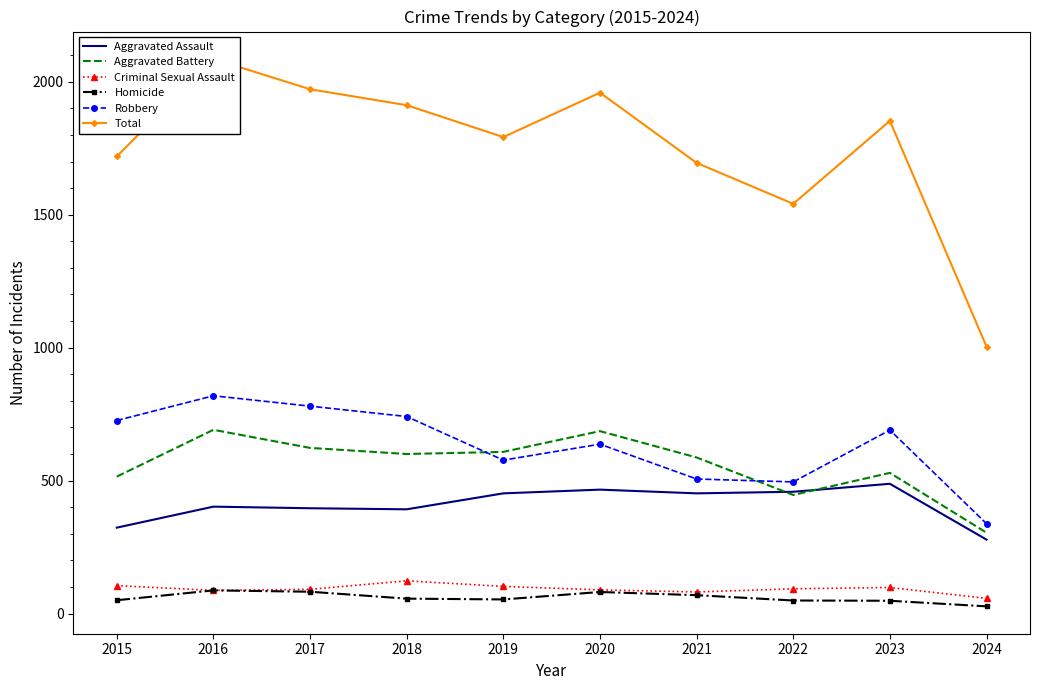

True or false: Aggravated Battery has more than 2 interior local peaks.

True